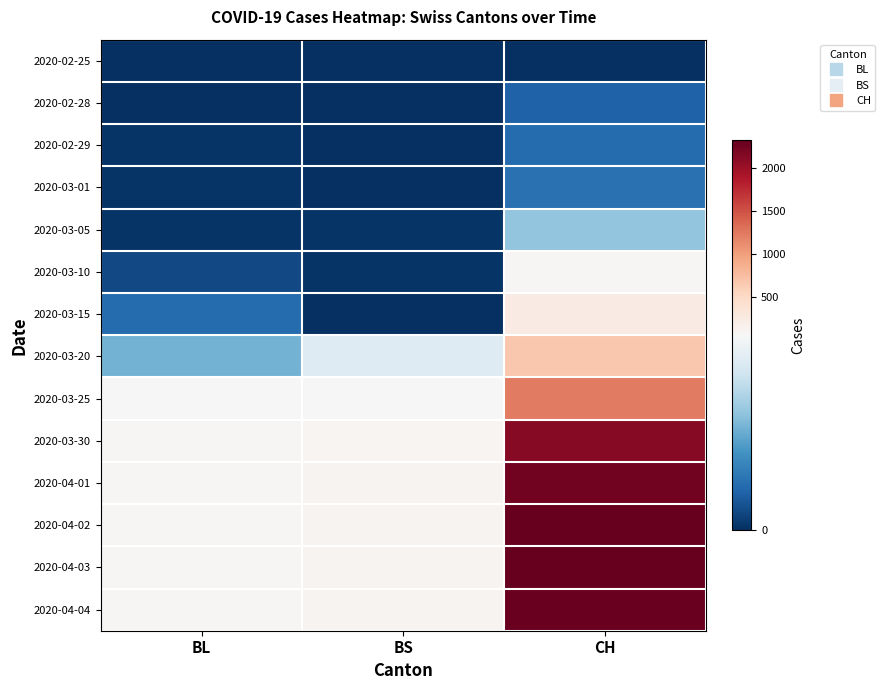

Reading right to left, what are all the values shown in this chart?

2020-02-25: CH=0	BS=0	BL=0
2020-02-28: CH=10	BS=0	BL=0
2020-02-29: CH=12	BS=0	BL=1
2020-03-01: CH=13	BS=0	BL=1
2020-03-05: CH=31	BS=1	BL=1
2020-03-10: CH=78	BS=1	BL=5
2020-03-15: CH=240	BS=0	BL=12
2020-03-20: CH=658	BS=45	BL=27
2020-03-25: CH=1239	BS=58	BL=68
2020-03-30: CH=2128	BS=90	BL=86
2020-04-01: CH=2252	BS=108	BL=86
2020-04-02: CH=2326	BS=119	BL=81
2020-04-03: CH=2319	BS=115	BL=82
2020-04-04: CH=2303	BS=112	BL=73